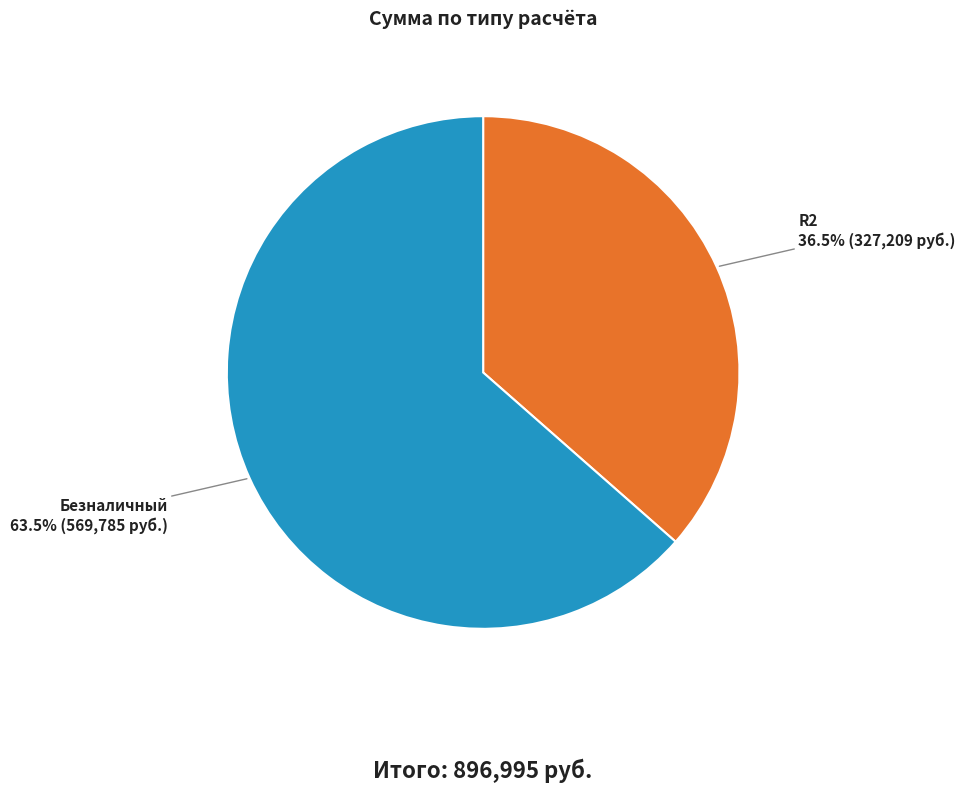

How many slices are in this pie chart?

2